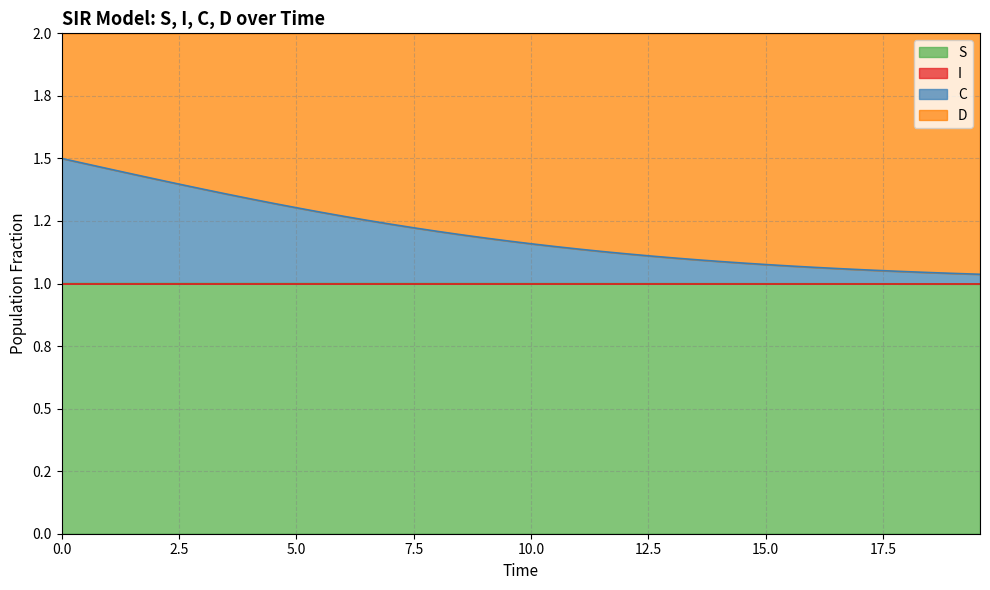

What is the label of the 2nd point from the left?

2.5